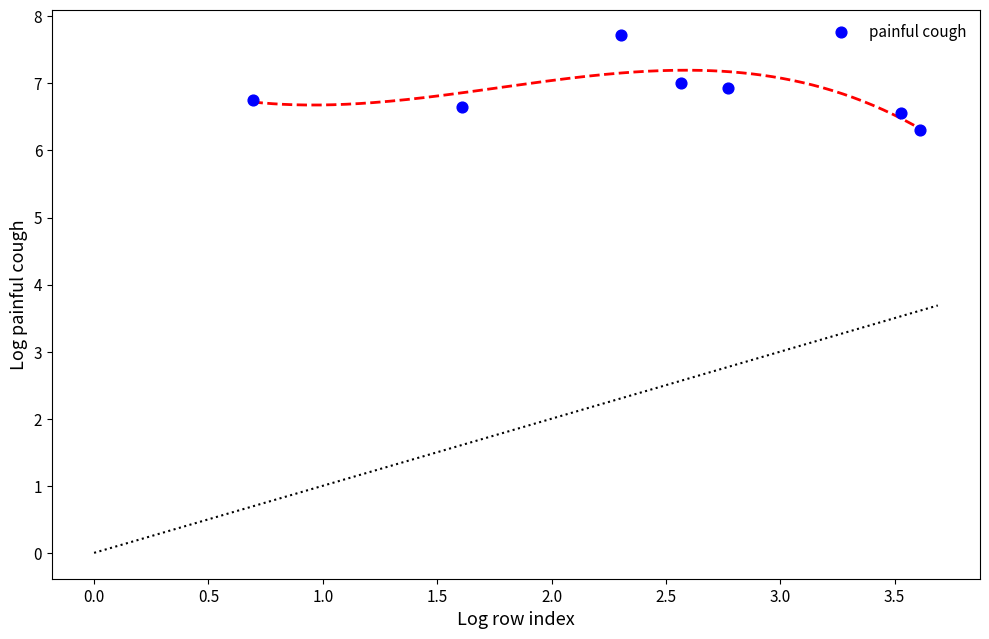

What is the range of Y values (max minus min)?

1.4